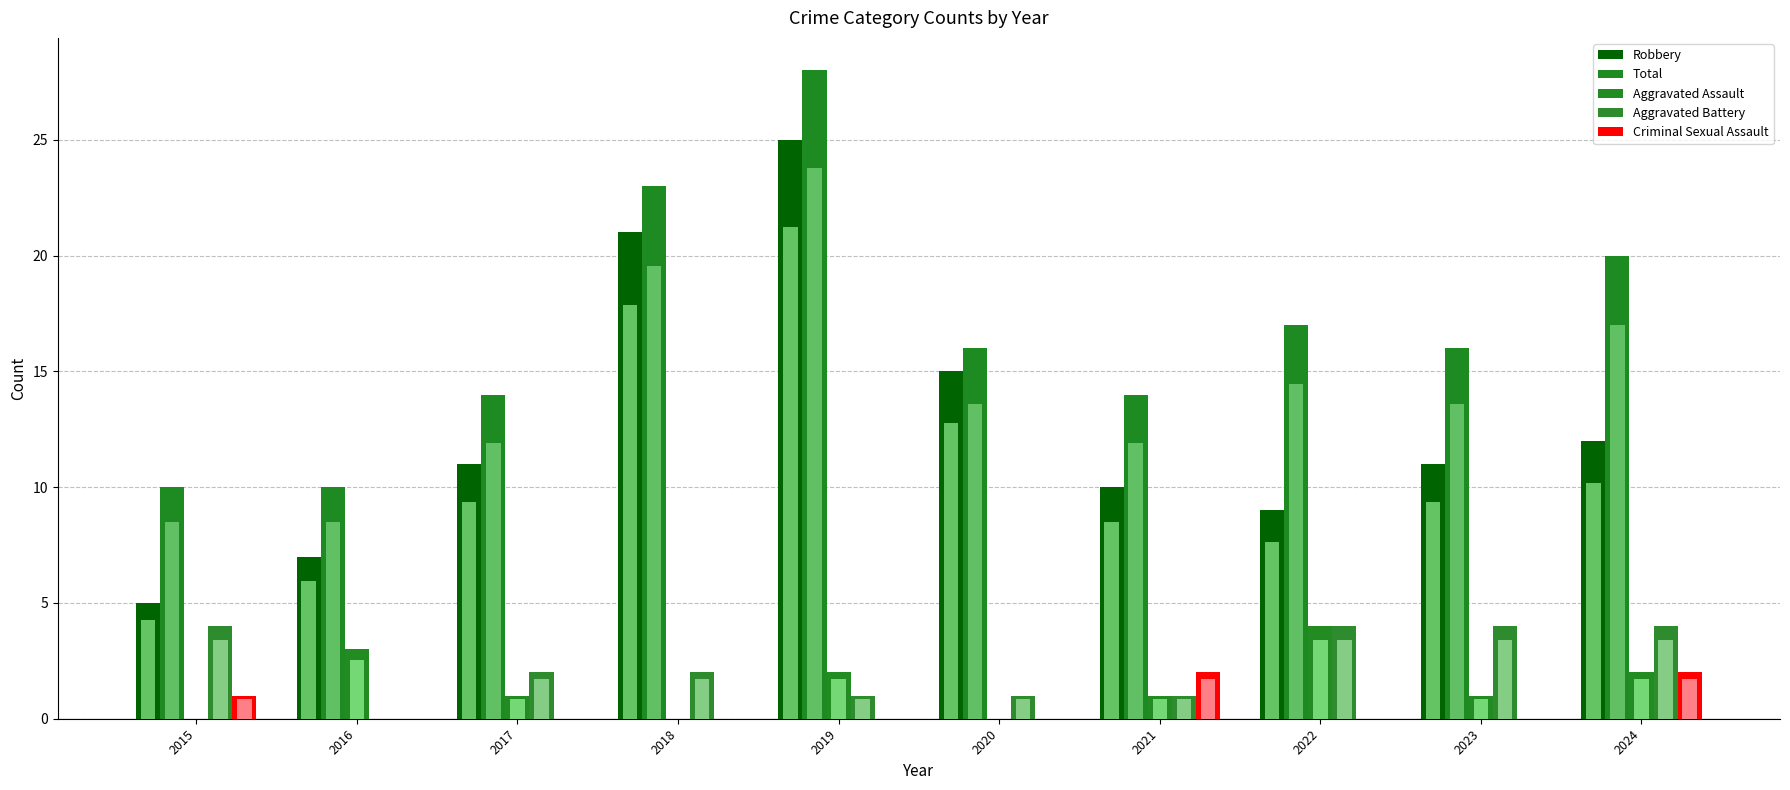

How many groups of bars are there?

10